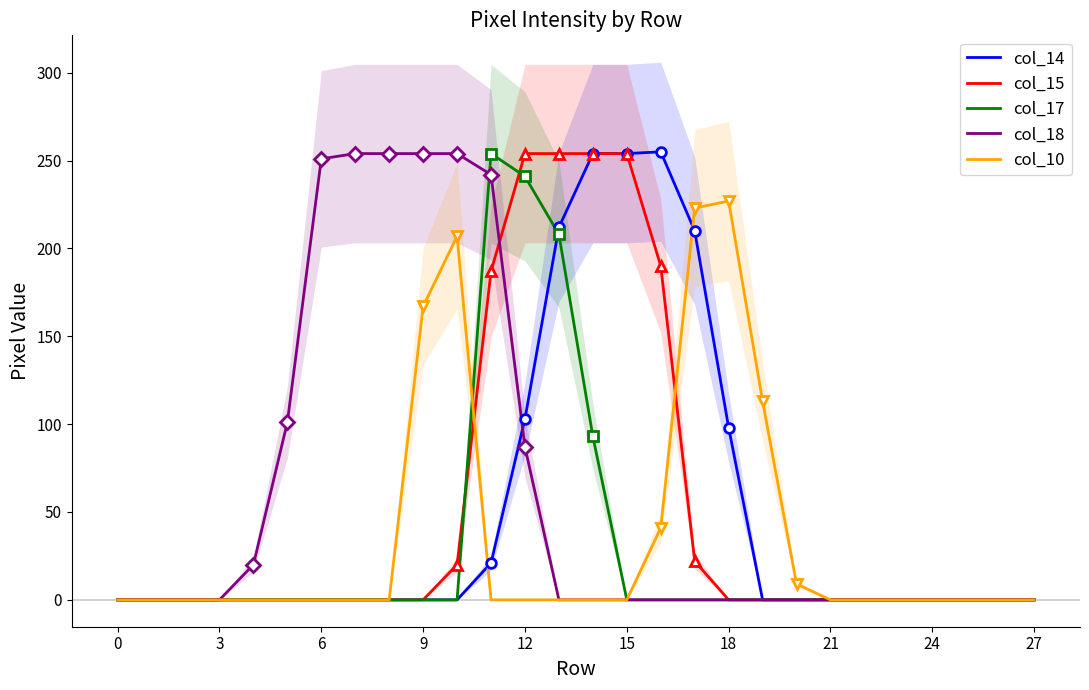

At how many categories does at least one series exceed 214?

13